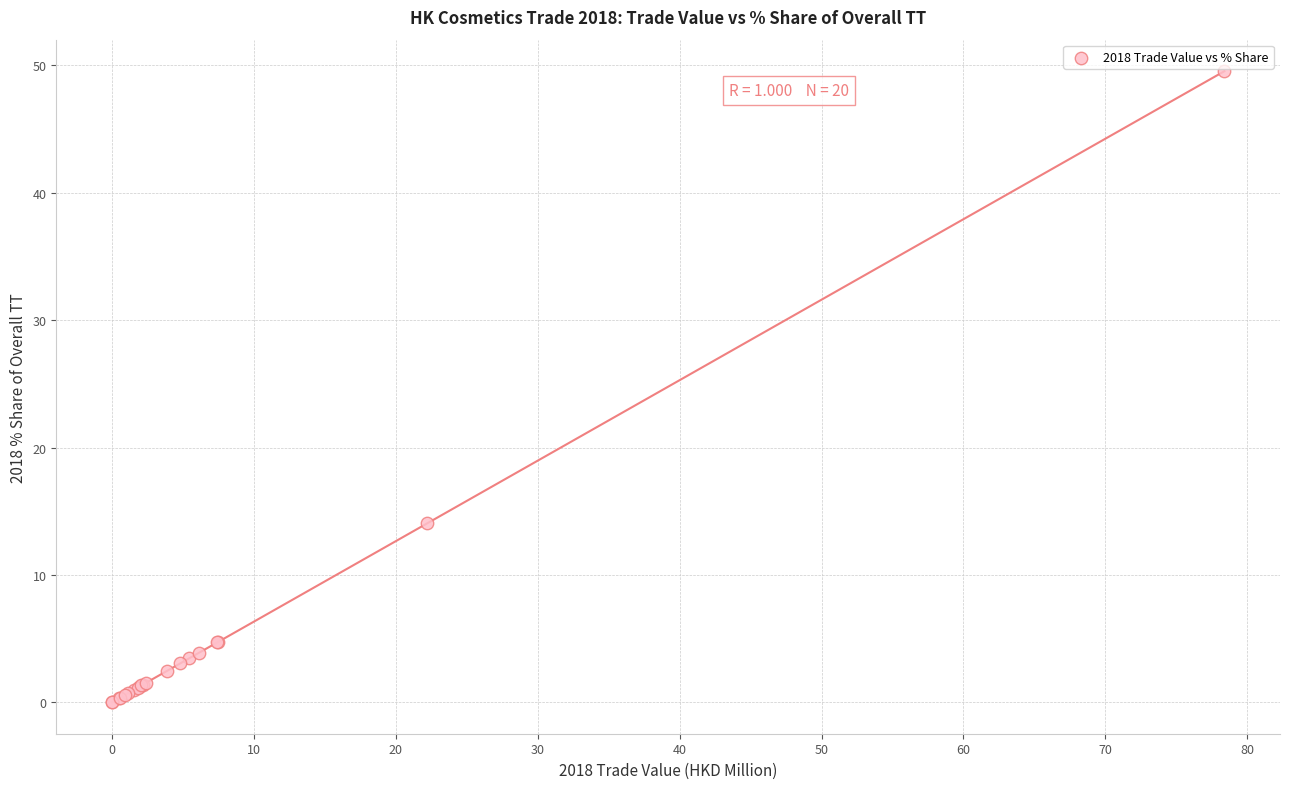

What Y value in the scatter plot is closest to 24?

14.1